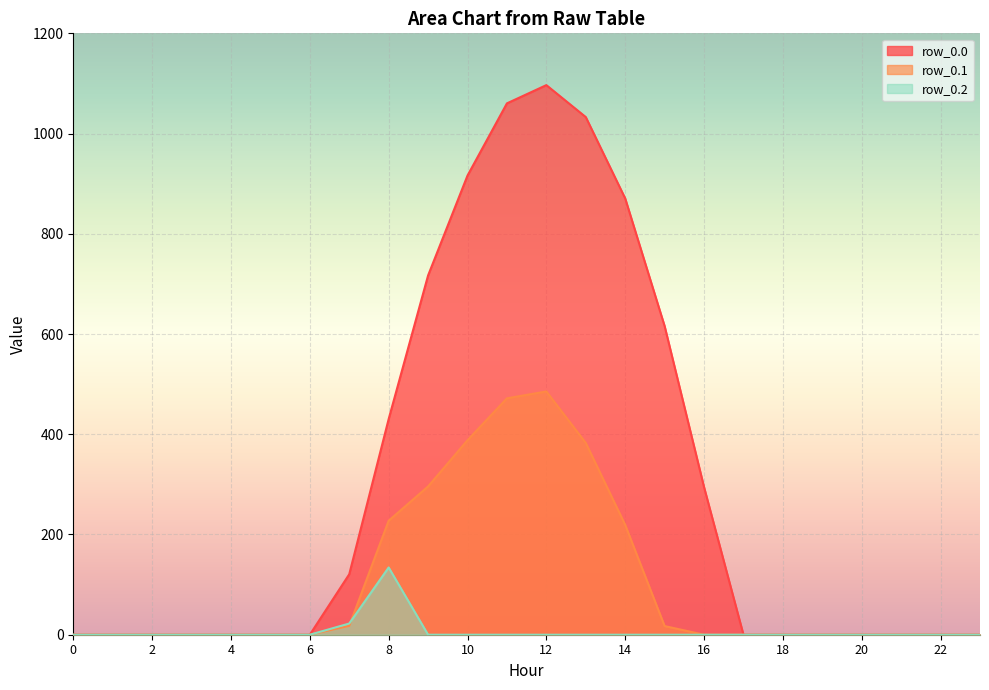

What are all the series names shown in the legend?

row_0.0, row_0.1, row_0.2